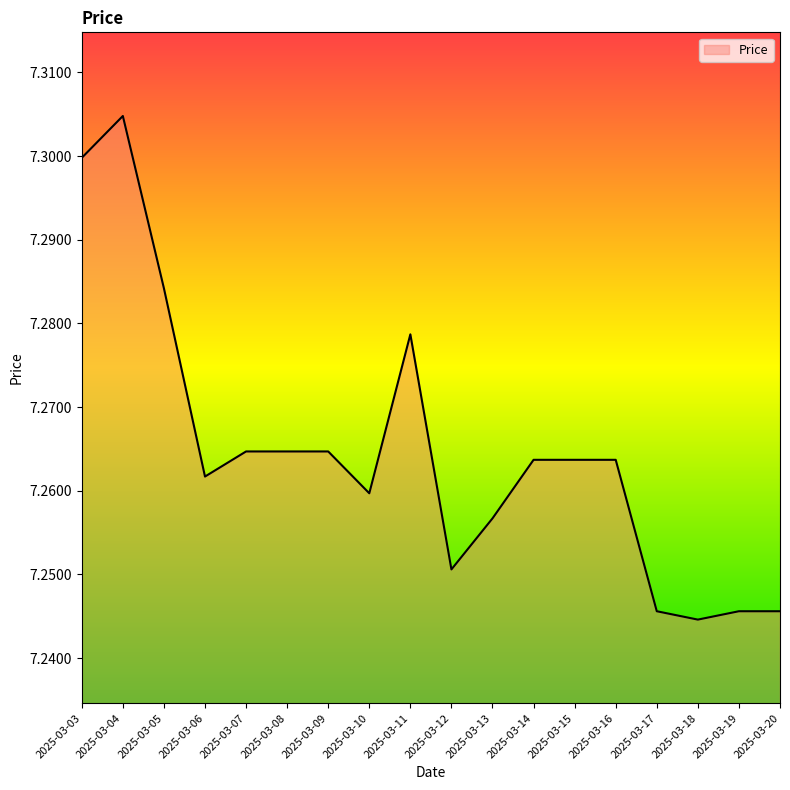

What is the sum of all values?

130.8